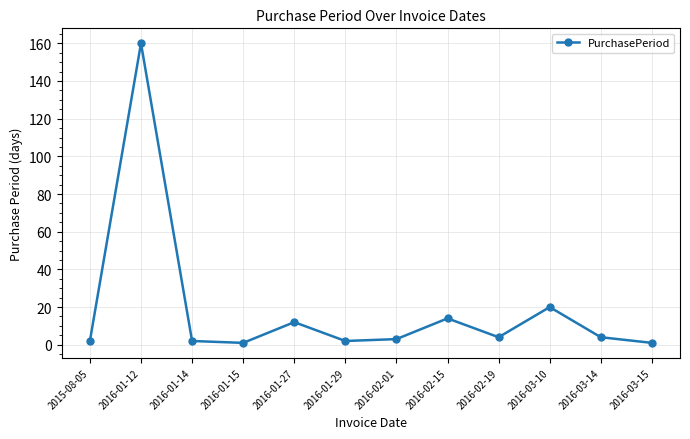

The value at 2016-03-10 is 29. True or false?

False